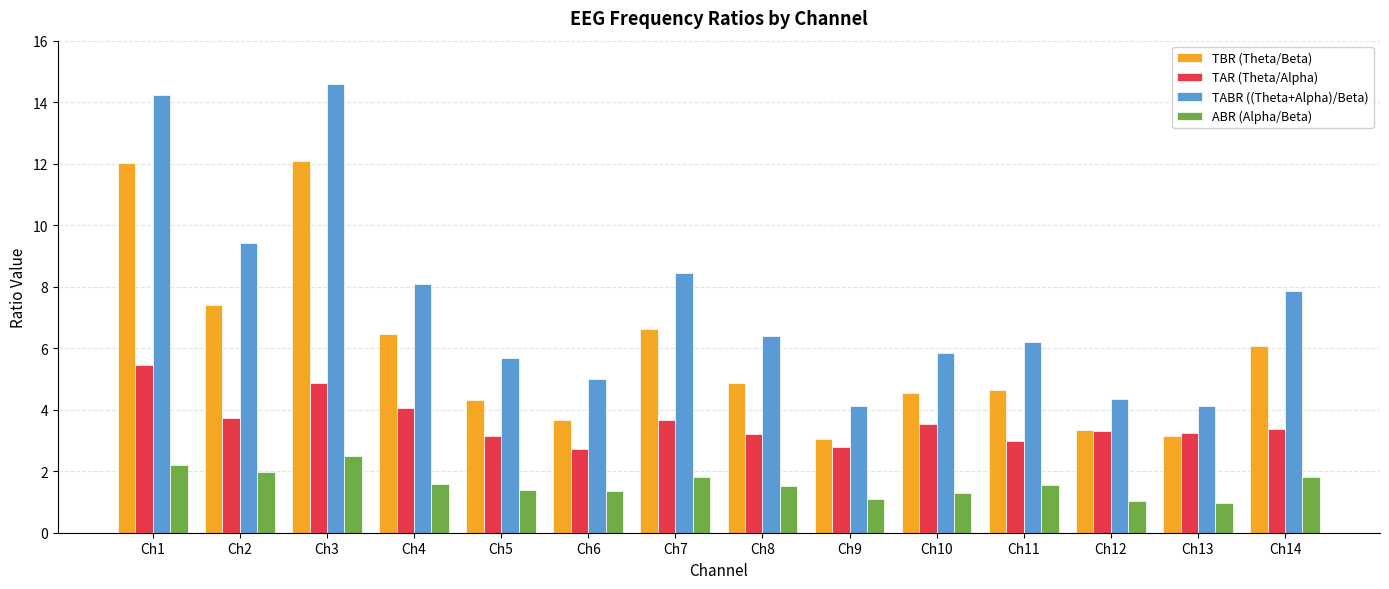

List the series in order of their peak value, lowest first.

ABR (Alpha/Beta), TAR (Theta/Alpha), TBR (Theta/Beta), TABR ((Theta+Alpha)/Beta)